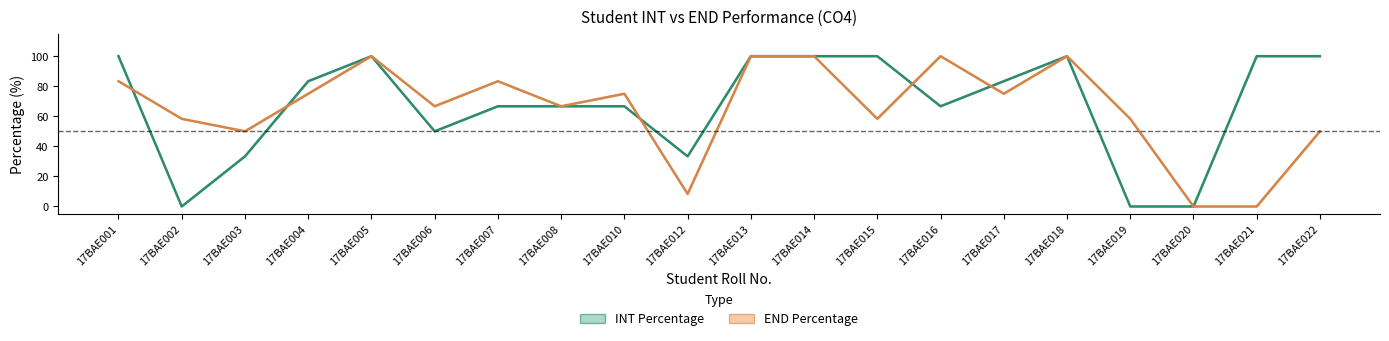

True or false: END Percentage has a value of 100.0 at 17BAE014.

True